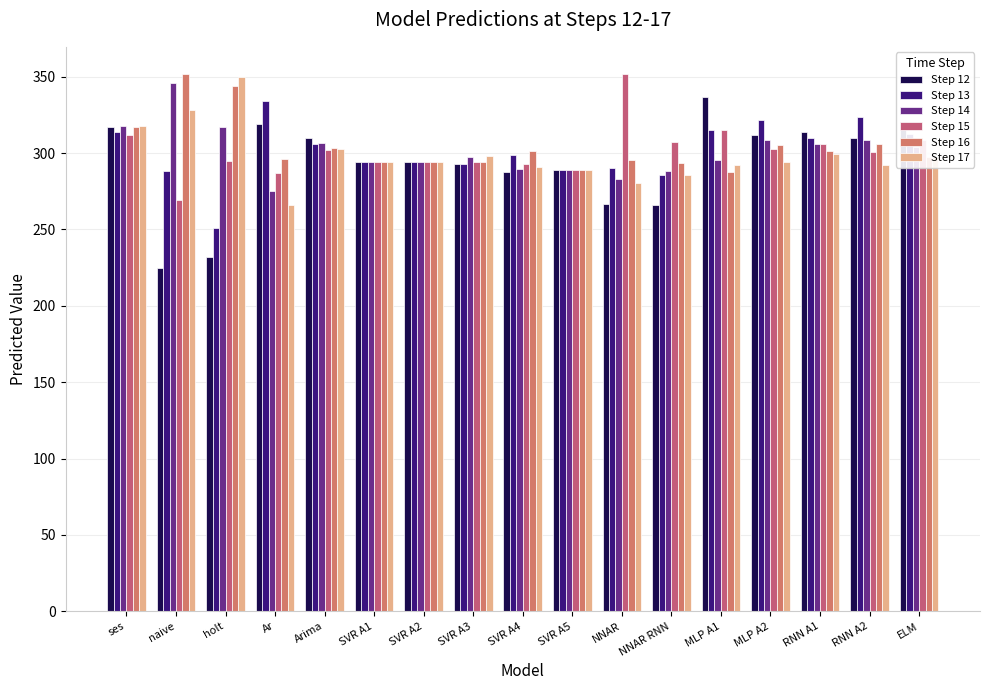

What is the sum of the Step 13 values at RNN A2 and holt?

574.7